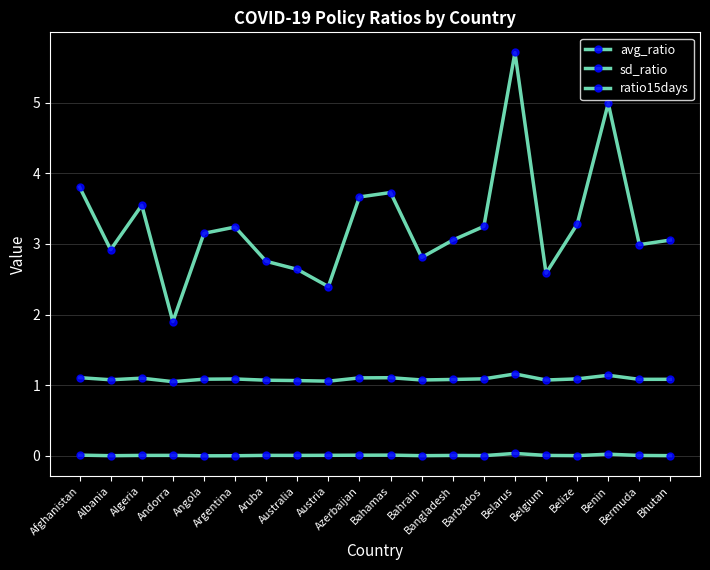

At which label is ratio15days closest to 3?

Bermuda